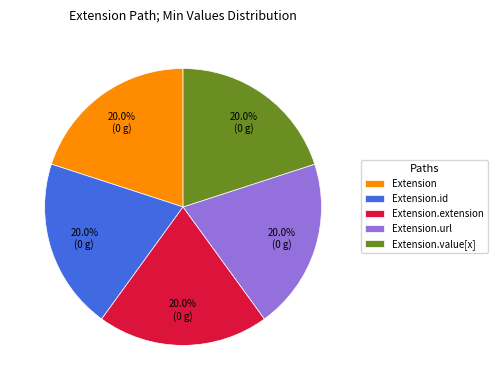

Does any single category account for the majority?

No